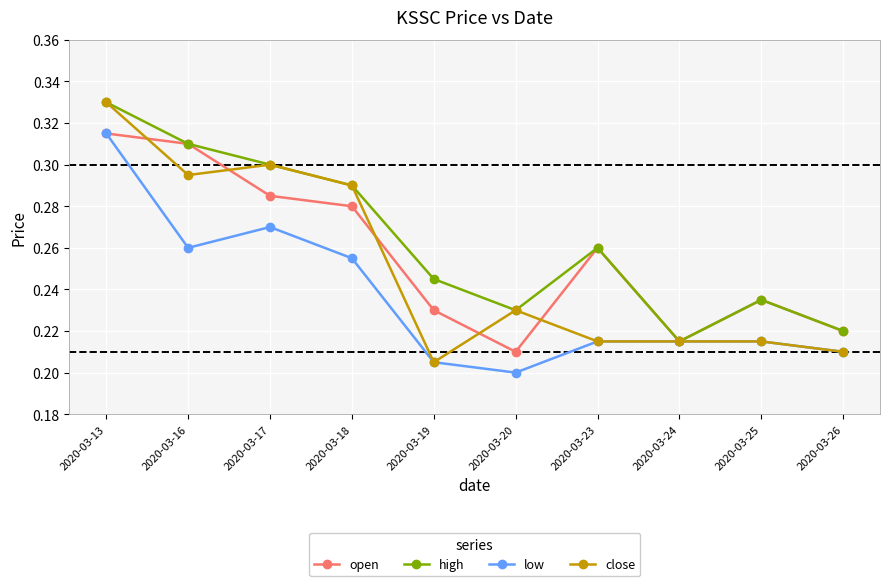

Which label corresponds to the smallest value in the chart?

2020-03-20